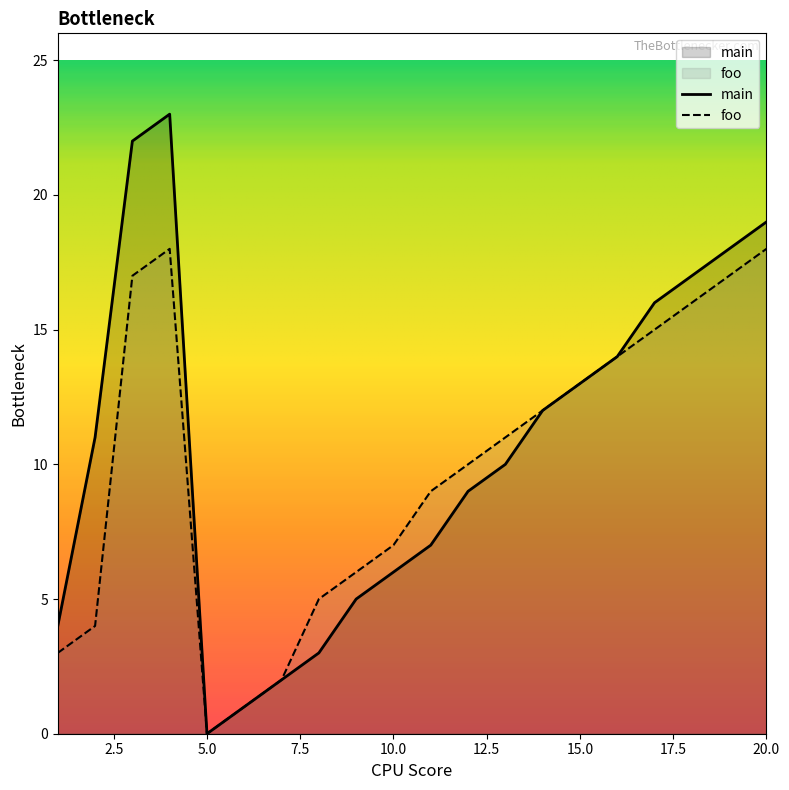

Between 14 and 13, which is larger?

14